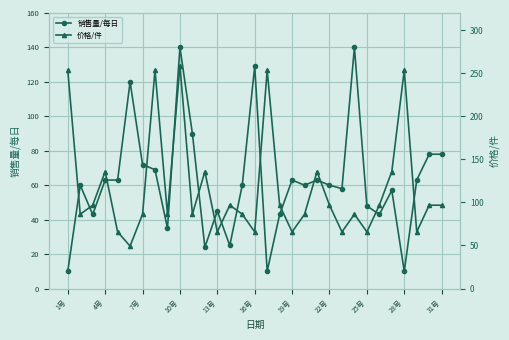

The value of 销售量/每日 at 10号 is 140. True or false?

True